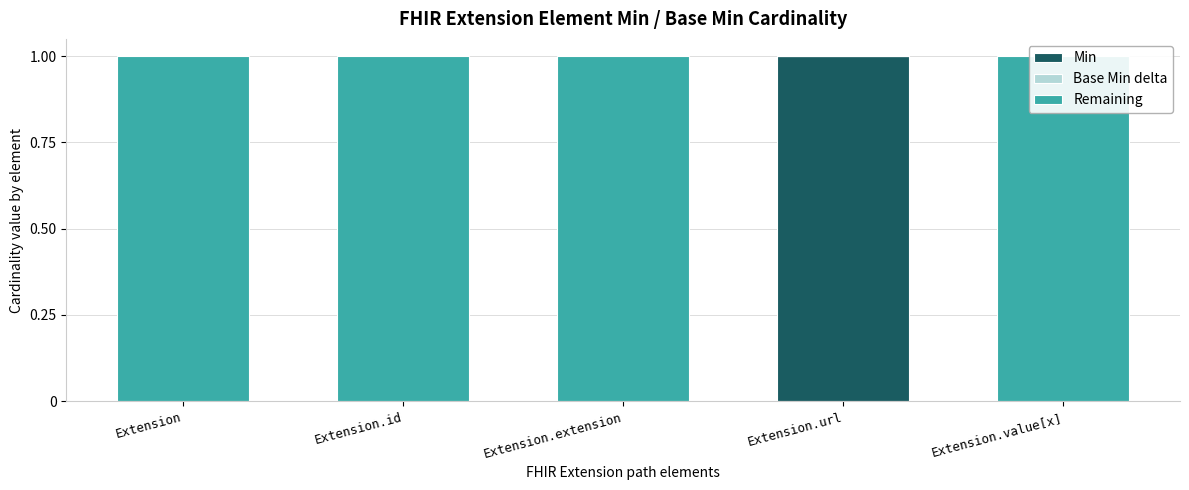

What is the difference between the maximum and second lowest values in the Min series?

1